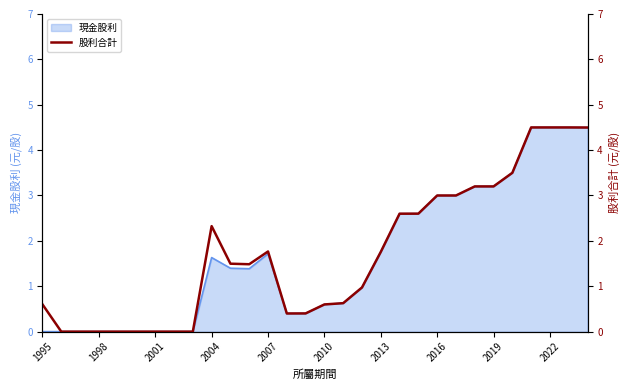

The 現金股利 series shows 0.0 at 1995. True or false?

True